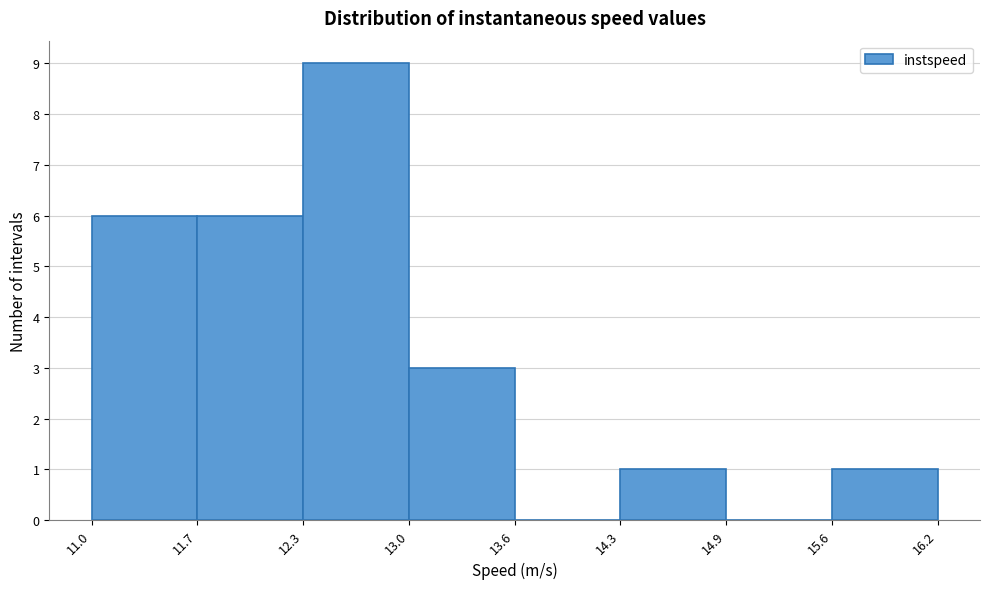

Reading left to right, list every bar in this chart as the range it spans on the x-axis followed by its height. The values are not printed on the chart, so give them approximately, as read against the axis.

11.0 to 11.7: 6
11.7 to 12.3: 6
12.3 to 13.0: 9
13.0 to 13.6: 3
13.6 to 14.3: 0
14.3 to 14.9: 1
14.9 to 15.6: 0
15.6 to 16.2: 1